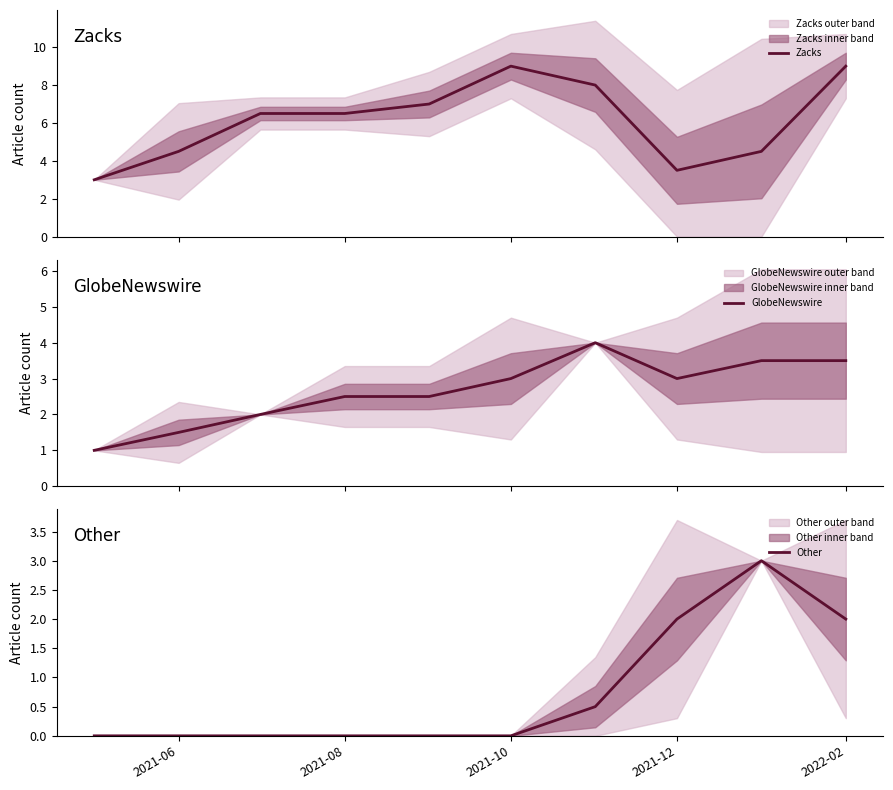

How many data points in Zacks are above 6?

6